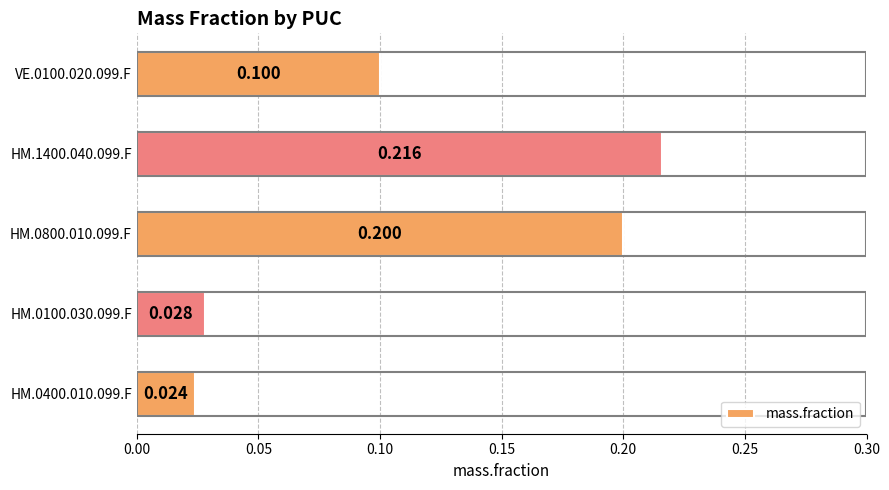

Does the chart contain any negative values?

No